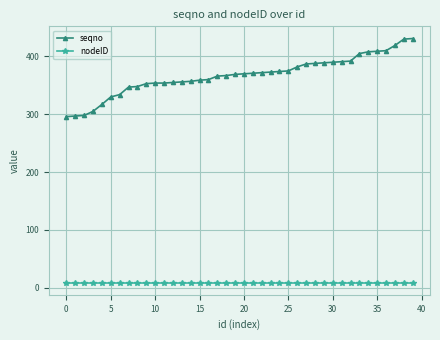

List the series in order of their peak value, highest first.

seqno, nodeID